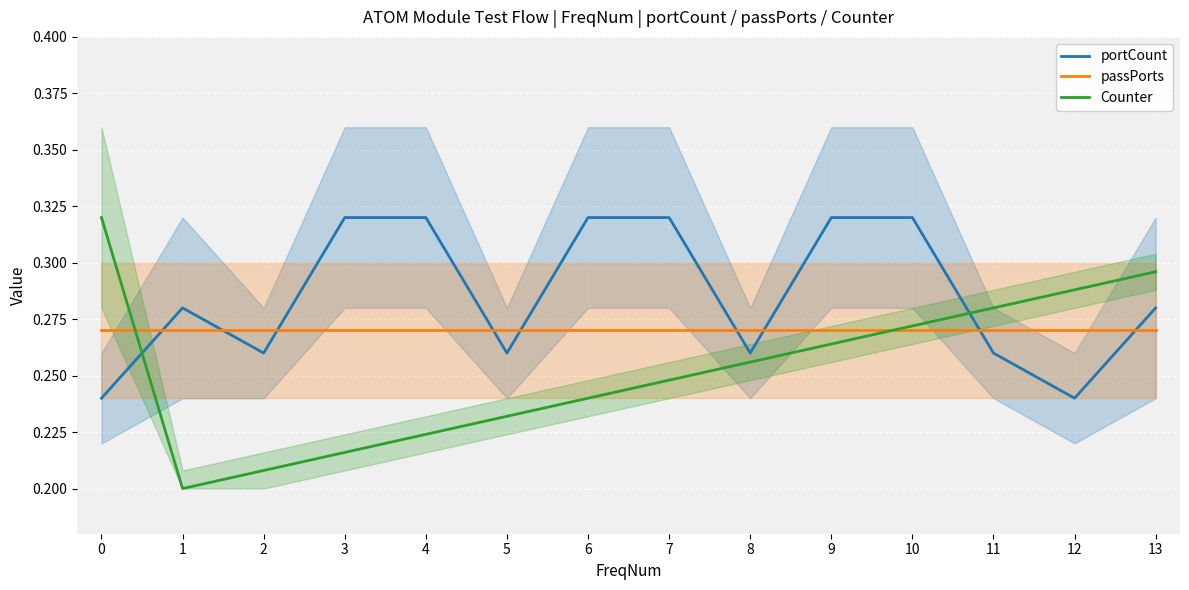

How many intersections are there between passPorts and Counter?

2